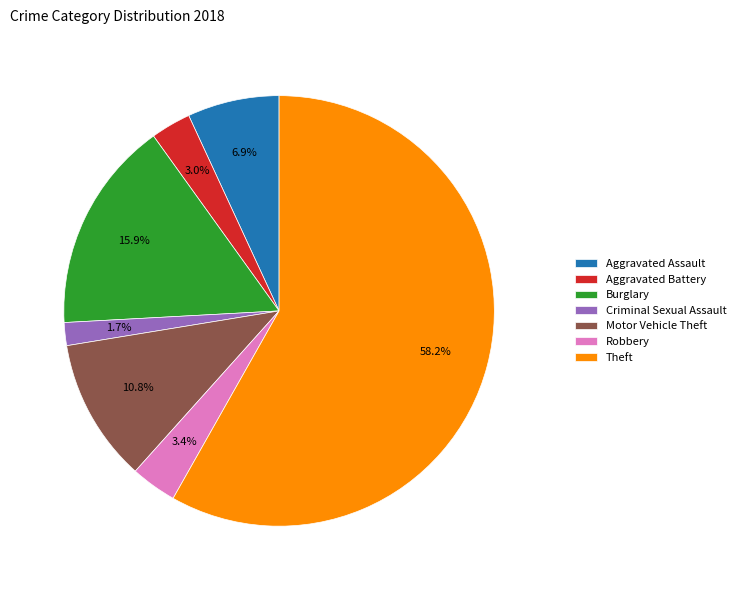

Count the number of slices in the pie.

7